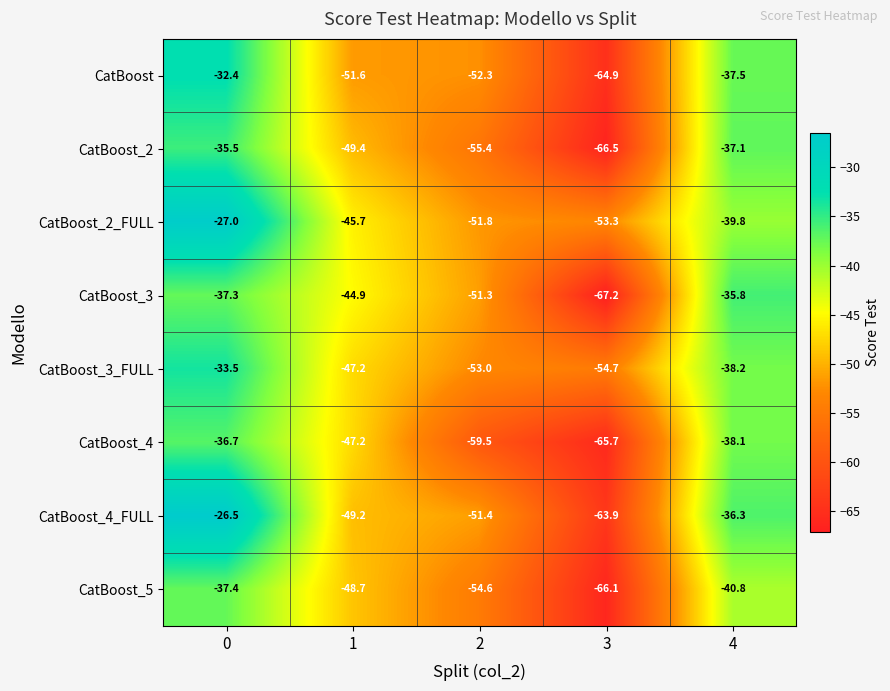

Rank the series by their maximum value, from highest to lowest.

CatBoost_4_FULL, CatBoost_2_FULL, CatBoost, CatBoost_3_FULL, CatBoost_2, CatBoost_3, CatBoost_4, CatBoost_5